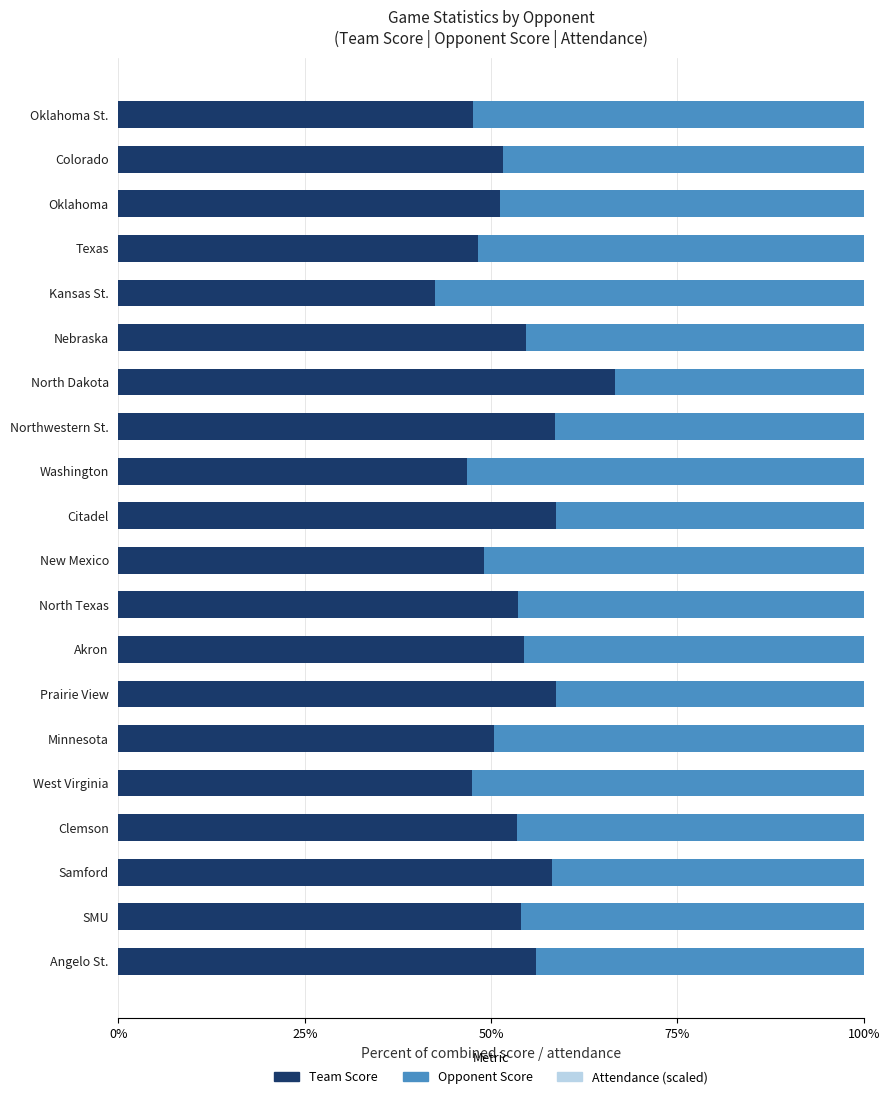

Which category has the highest value in the Team Score series?

North Dakota